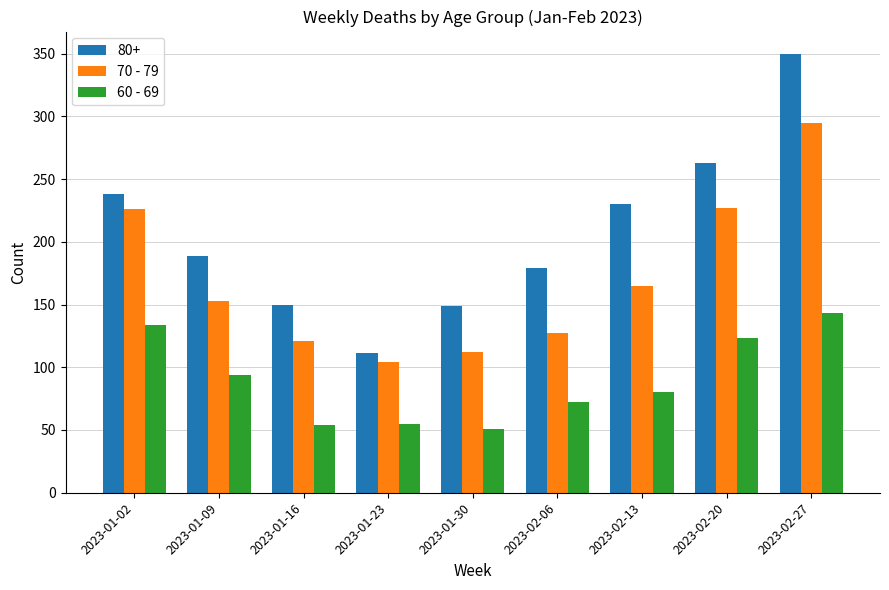

What is the lowest value of the 70 - 79 series?

104